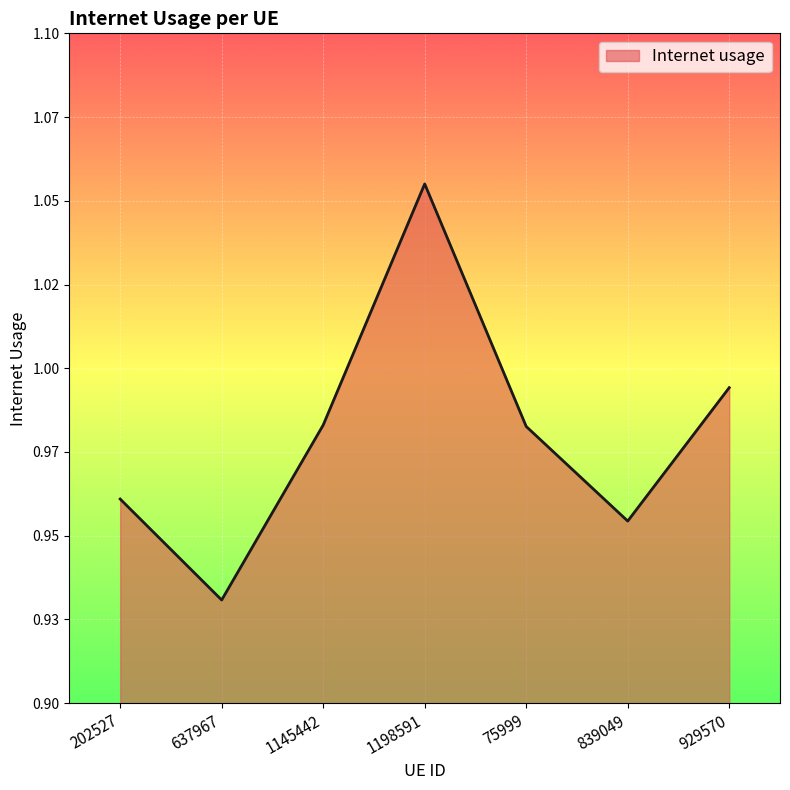

Reading left to right, what are all the values shown in this chart?

202527=1.0	637967=0.9	1145442=1.0	1198591=1.1	75999=1.0	839049=1.0	929570=1.0